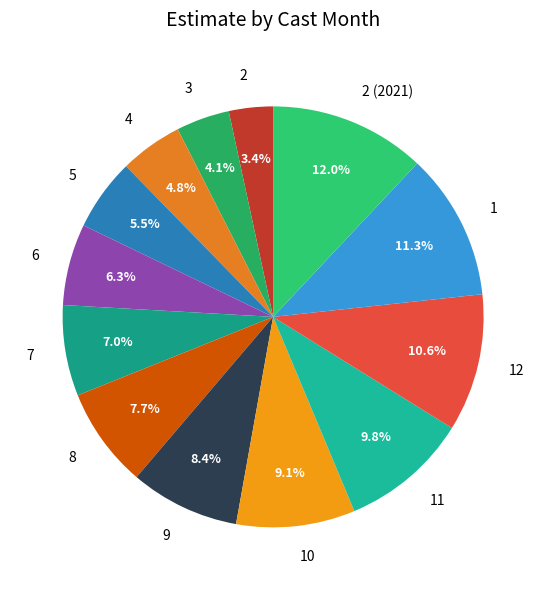

Approximately how many times larger is the value at 4 compared to 3?

1.2